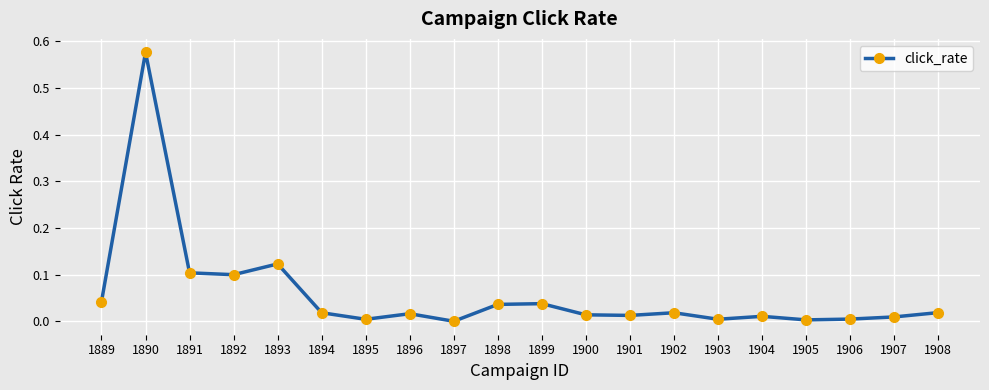

What is the sum of all values?

1.2